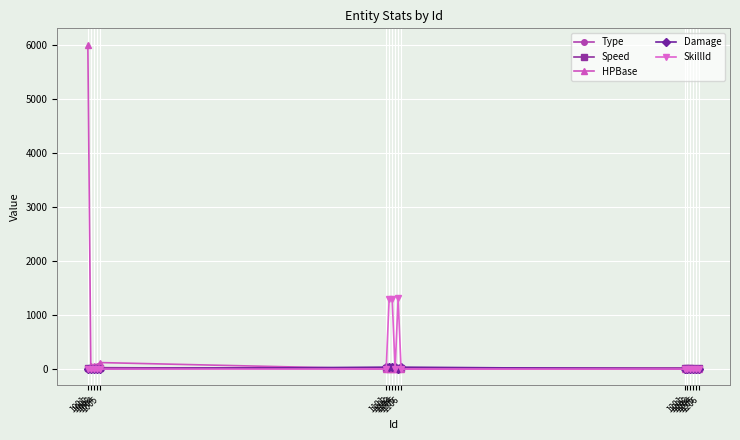

Which series has the largest range (max minus min)?

HPBase